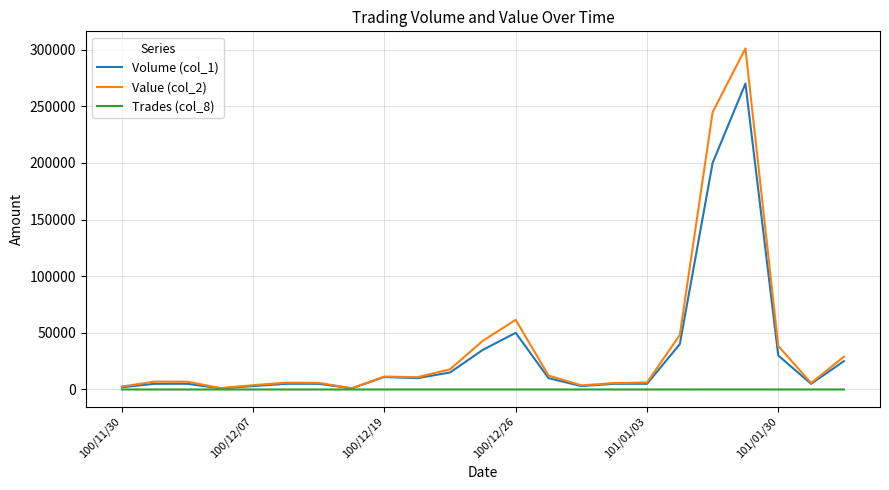

Which series has the widest spread of values?

Value (col_2)